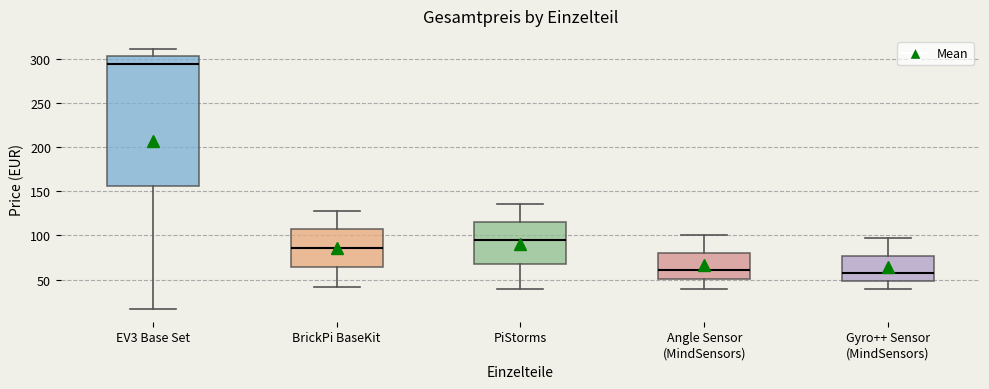

Reading left to right, transcribe this box plot: for each box, give where its median line is, the range the box spans, and where its two whiskers end, as read against the y-axis. The values are not printed on the chart, so give them approximately, as read against the axis.

EV3 Base Set: median 295, box 155 to 300, whiskers 15 to 310
BrickPi BaseKit: median 85, box 65 to 105, whiskers 40 to 130
PiStorms: median 95, box 70 to 115, whiskers 40 to 135
Angle Sensor (MindSensors): median 60, box 50 to 80, whiskers 40 to 100
Gyro++ Sensor (MindSensors): median 55, box 50 to 75, whiskers 40 to 95